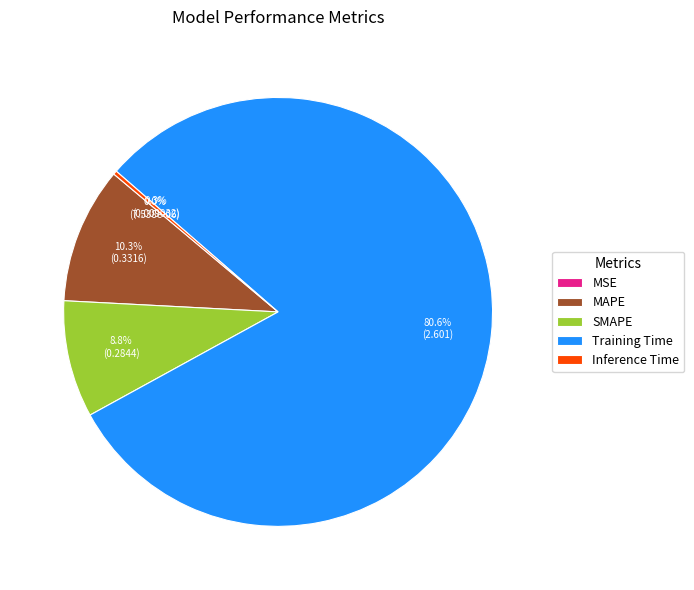

To the nearest percent, what portion does MAPE represent?

10%